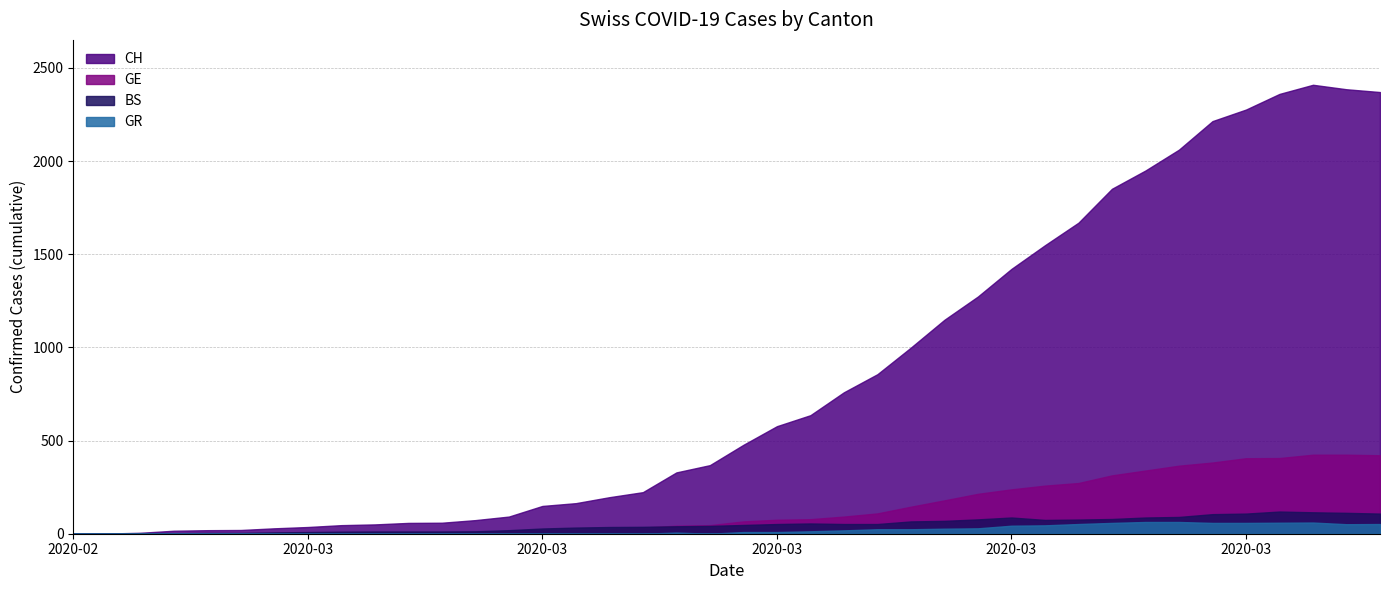

Reading left to right, transcribe all the data shown in this chart.

CH: 2020-02-25=0	2020-02-26=1	2020-02-27=5	2020-02-28=16	2020-02-29=19	2020-03-01=20	2020-03-02=29	2020-03-03=36	2020-03-04=46	2020-03-05=50	2020-03-06=58	2020-03-07=59	2020-03-08=73	2020-03-09=92	2020-03-10=149	2020-03-11=164	2020-03-12=196	2020-03-13=223	2020-03-14=329	2020-03-15=368	2020-03-16=477	2020-03-17=577	2020-03-18=636	2020-03-19=759	2020-03-20=856	2020-03-21=999	2020-03-22=1148	2020-03-23=1273	2020-03-24=1421	2020-03-25=1548	2020-03-26=1669	2020-03-27=1851	2020-03-28=1949	2020-03-29=2061	2020-03-30=2214	2020-03-31=2276	2020-04-01=2360	2020-04-02=2409	2020-04-03=2385	2020-04-04=2370
GE: 2020-02-25=0	2020-02-26=1	2020-02-27=1	2020-02-28=2	2020-02-29=3	2020-03-01=3	2020-03-02=3	2020-03-03=4	2020-03-04=4	2020-03-05=5	2020-03-06=7	2020-03-07=7	2020-03-08=9	2020-03-09=13	2020-03-10=18	2020-03-11=20	2020-03-12=23	2020-03-13=33	2020-03-14=43	2020-03-15=46	2020-03-16=66	2020-03-17=75	2020-03-18=78	2020-03-19=92	2020-03-20=109	2020-03-21=145	2020-03-22=179	2020-03-23=214	2020-03-24=238	2020-03-25=258	2020-03-26=272	2020-03-27=313	2020-03-28=339	2020-03-29=365	2020-03-30=382	2020-03-31=405	2020-04-01=406	2020-04-02=424	2020-04-03=424	2020-04-04=421
BS: 2020-02-25=0	2020-02-26=0	2020-02-27=3	2020-02-28=3	2020-02-29=4	2020-03-01=4	2020-03-02=7	2020-03-03=9	2020-03-04=11	2020-03-05=12	2020-03-06=12	2020-03-07=12	2020-03-08=13	2020-03-09=19	2020-03-10=28	2020-03-11=33	2020-03-12=36	2020-03-13=37	2020-03-14=40	2020-03-15=42	2020-03-16=47	2020-03-17=52	2020-03-18=55	2020-03-19=52	2020-03-20=52	2020-03-21=66	2020-03-22=69	2020-03-23=77	2020-03-24=87	2020-03-25=74	2020-03-26=76	2020-03-27=79	2020-03-28=87	2020-03-29=90	2020-03-30=105	2020-03-31=108	2020-04-01=119	2020-04-02=115	2020-04-03=112	2020-04-04=108
GR: 2020-02-25=0	2020-02-26=0	2020-02-27=0	2020-02-28=0	2020-02-29=0	2020-03-01=0	2020-03-02=0	2020-03-03=0	2020-03-04=0	2020-03-05=0	2020-03-06=0	2020-03-07=0	2020-03-08=0	2020-03-09=0	2020-03-10=0	2020-03-11=0	2020-03-12=0	2020-03-13=0	2020-03-14=6	2020-03-15=0	2020-03-16=9	2020-03-17=9	2020-03-18=13	2020-03-19=18	2020-03-20=24	2020-03-21=24	2020-03-22=27	2020-03-23=29	2020-03-24=43	2020-03-25=45	2020-03-26=52	2020-03-27=58	2020-03-28=63	2020-03-29=63	2020-03-30=58	2020-03-31=58	2020-04-01=59	2020-04-02=60	2020-04-03=51	2020-04-04=52